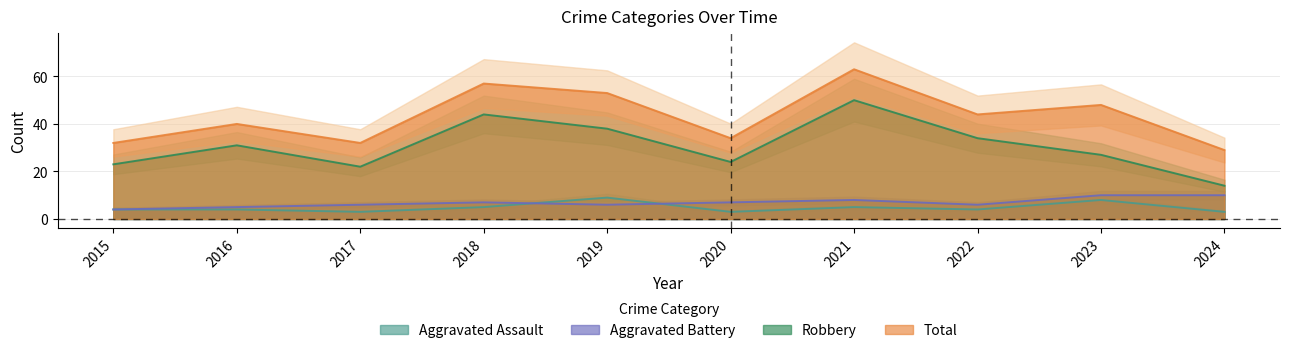

At which label does Aggravated Assault first exceed 4?

2018